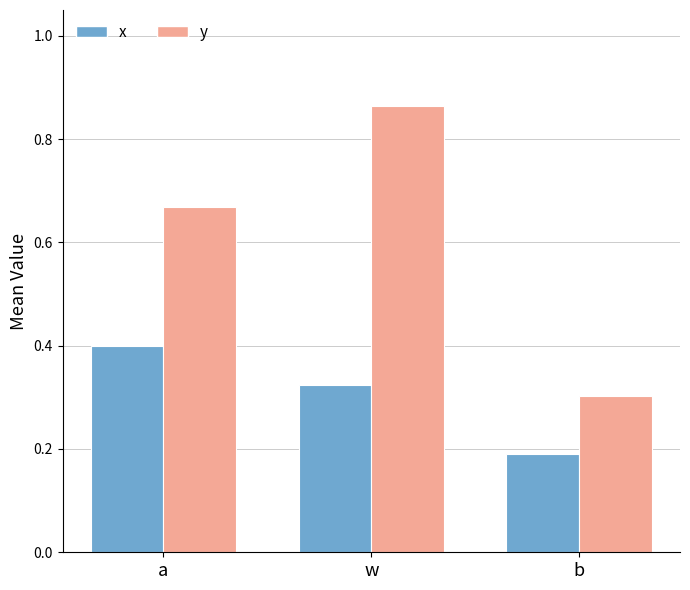

What is the difference between the maximum and minimum values in the y series?

0.6